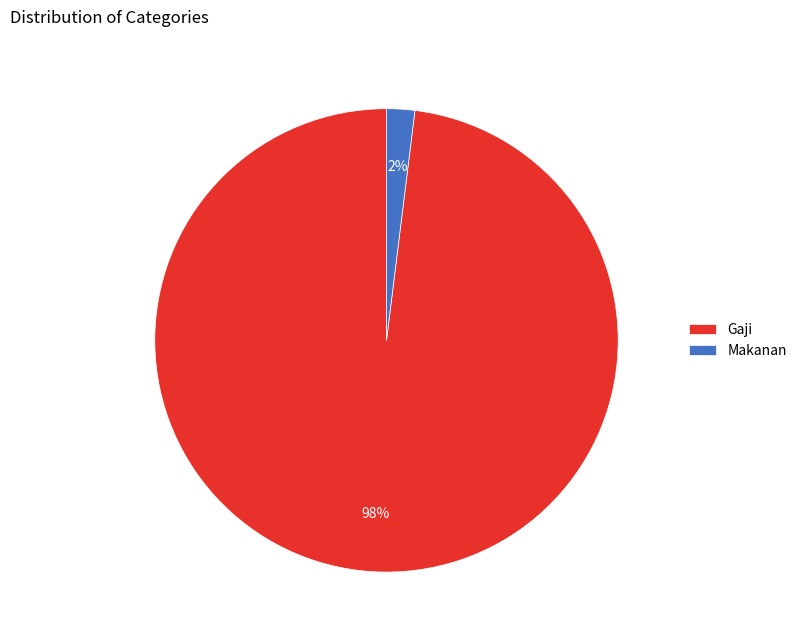

Is there any slice that represents more than half of the pie?

Yes